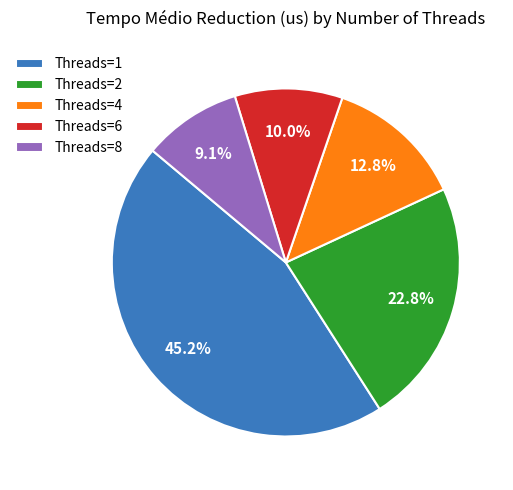

What percentage is NOT represented by Threads=2?

77.2%